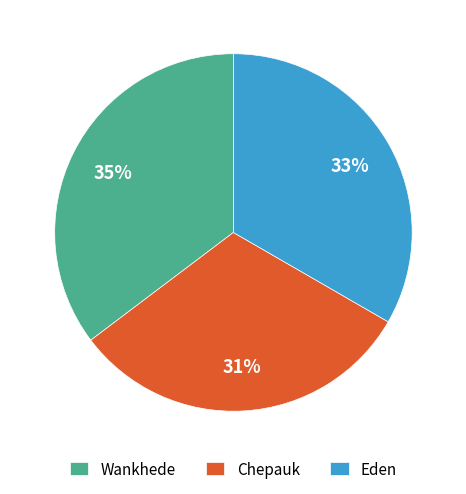

What percentage is the Eden slice, to the nearest percent?

33%